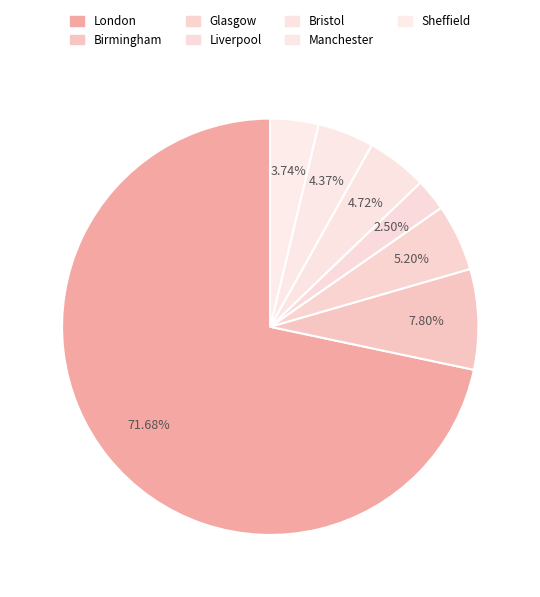

How many segments does this pie chart have?

7